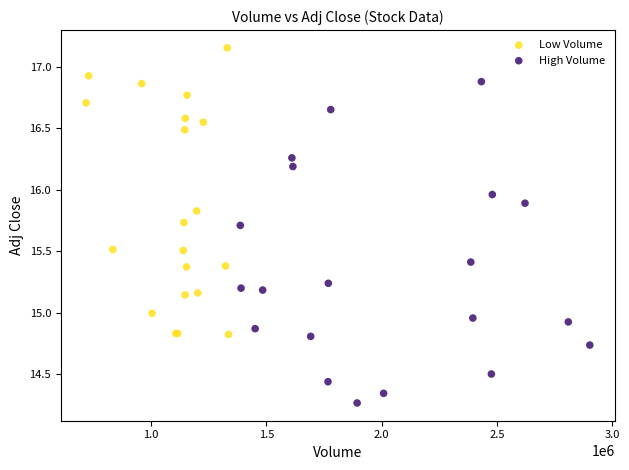

Which series contains the lowest Y value?

High Volume